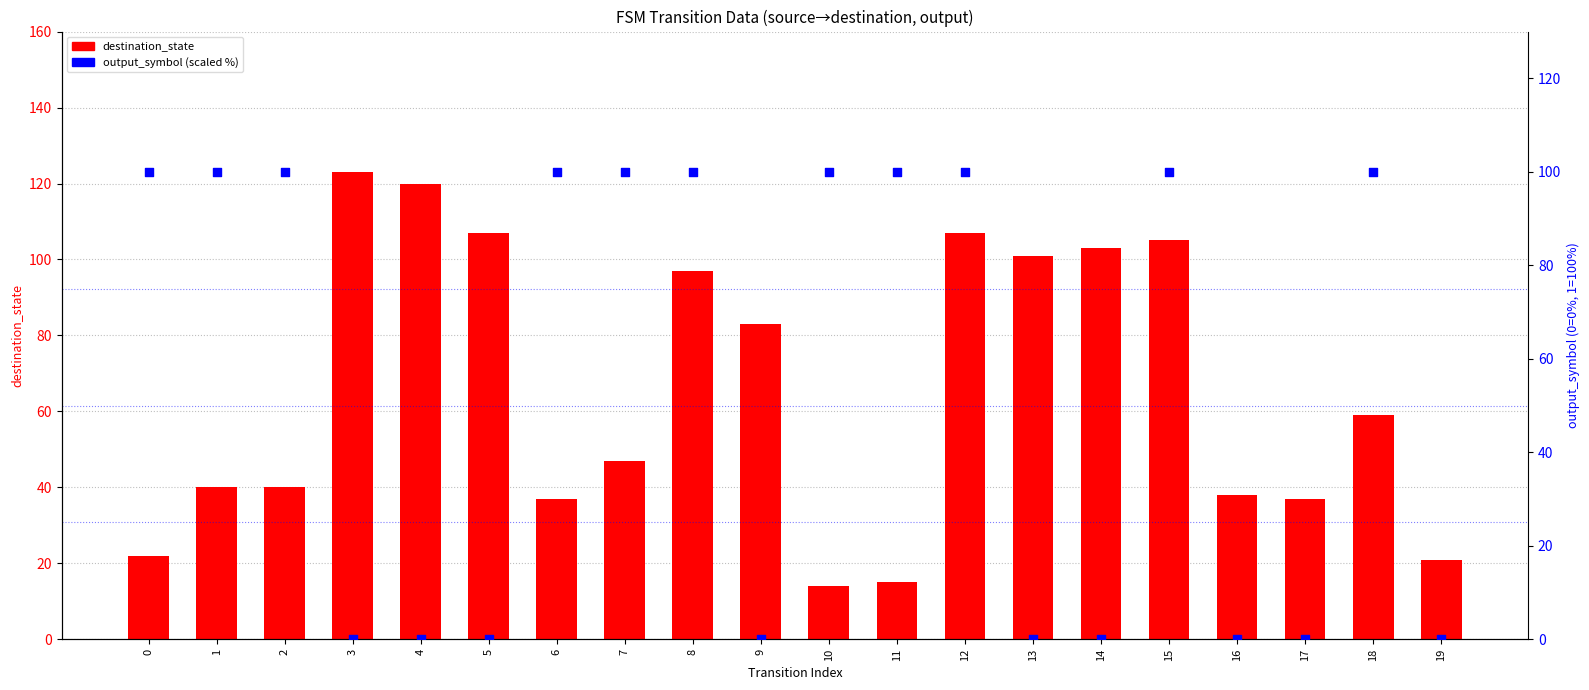

Which series reaches the minimum Y coordinate?

output_symbol (scaled %)